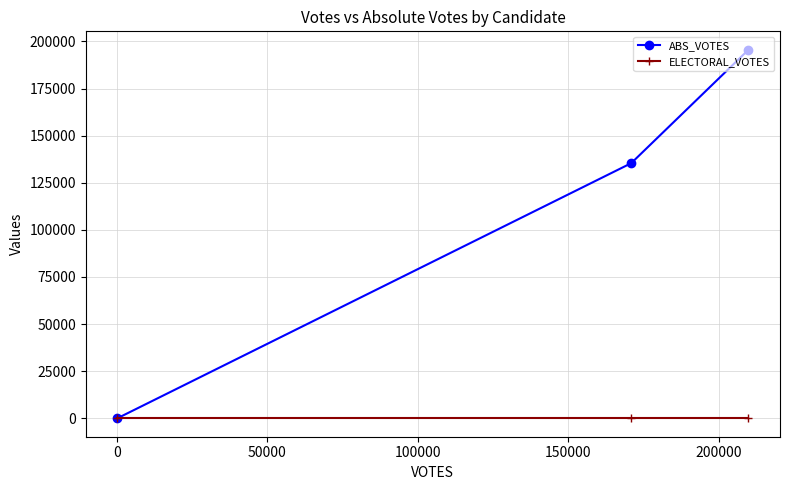

List the series in order of their peak value, lowest first.

ELECTORAL_VOTES, ABS_VOTES